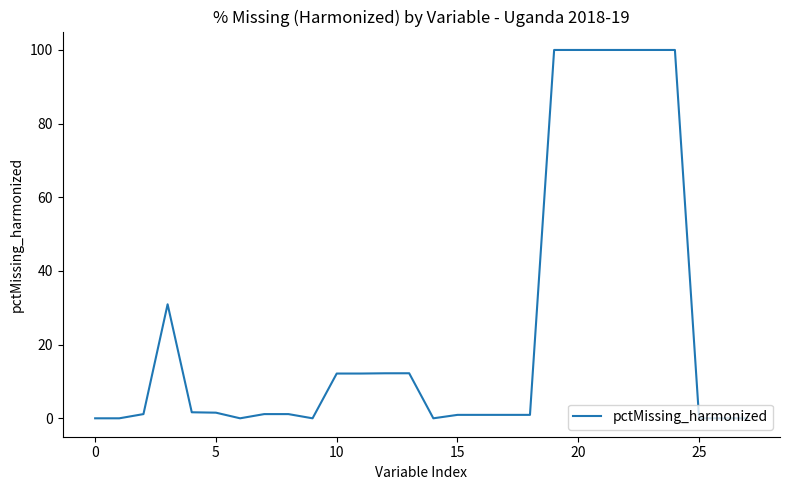

What is the maximum value shown in the chart?

100.0